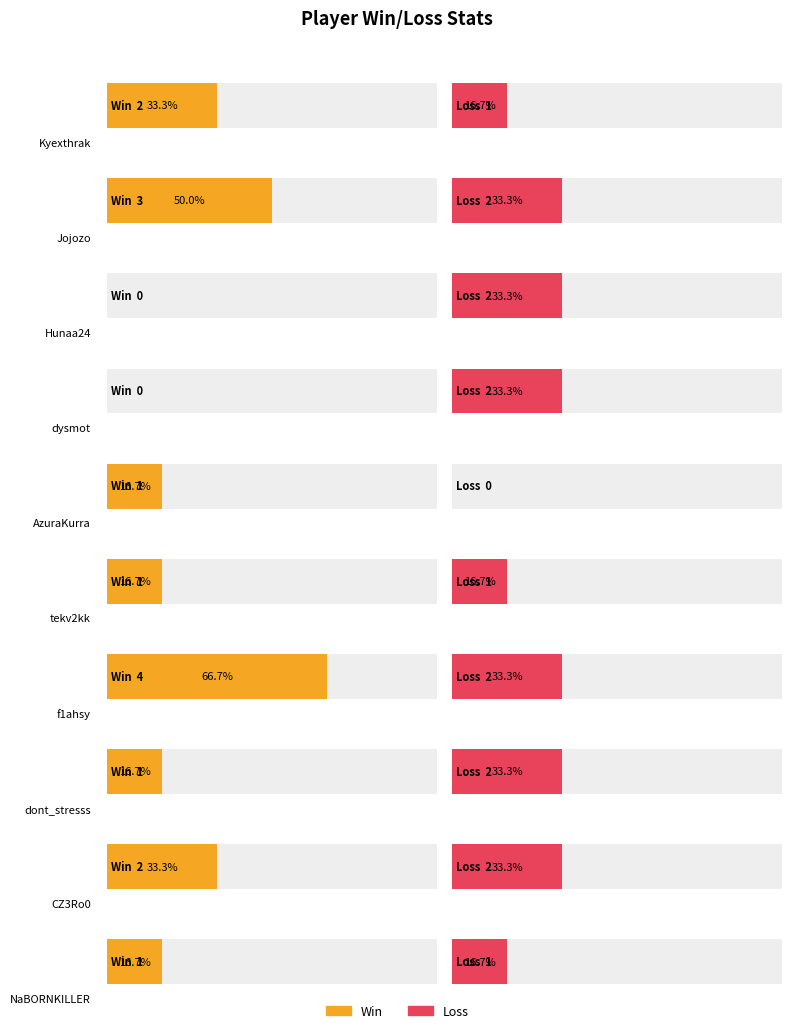

How many positive values does the Loss series have?

9